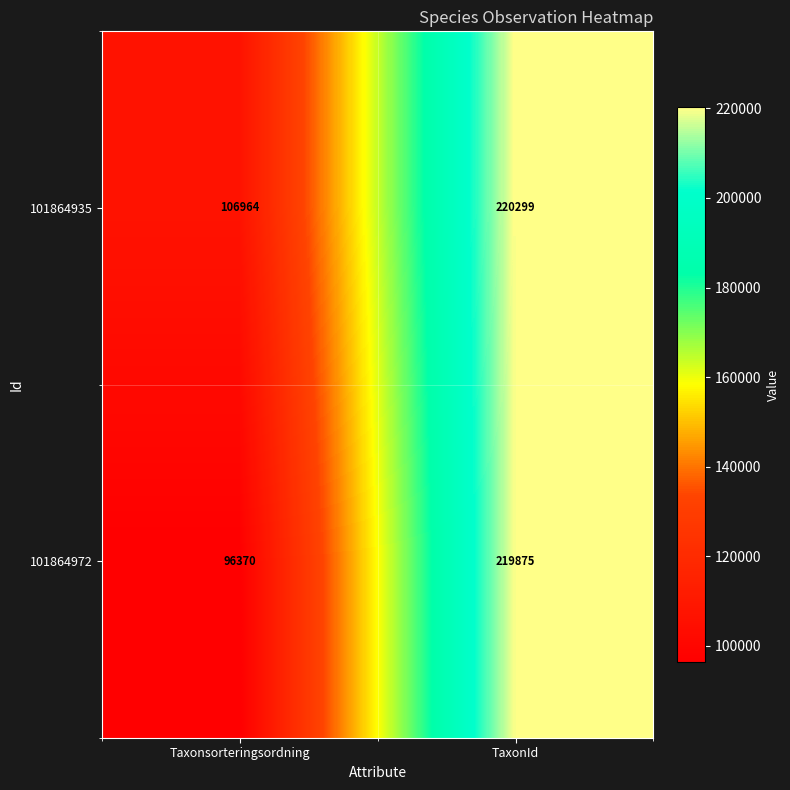

What is the minimum value shown in the chart?

96370